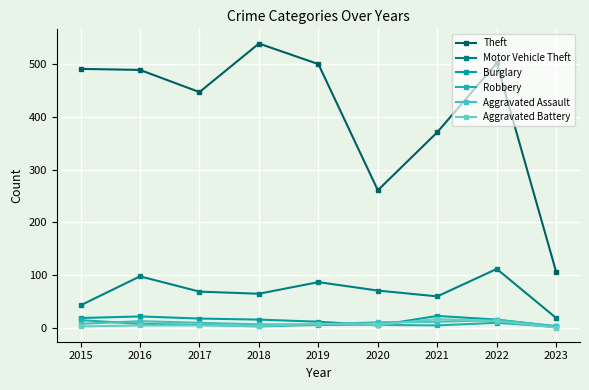

True or false: Robbery and Theft cross at least once.

False